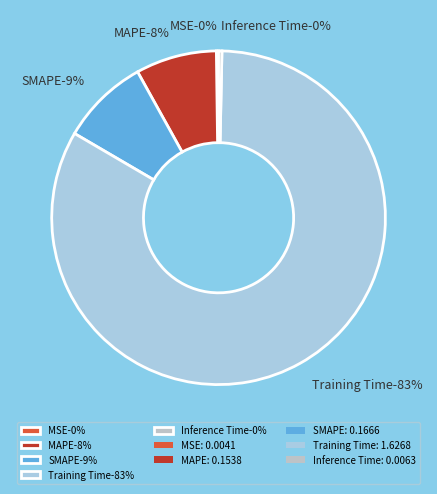

Which slice is the smallest?

MSE